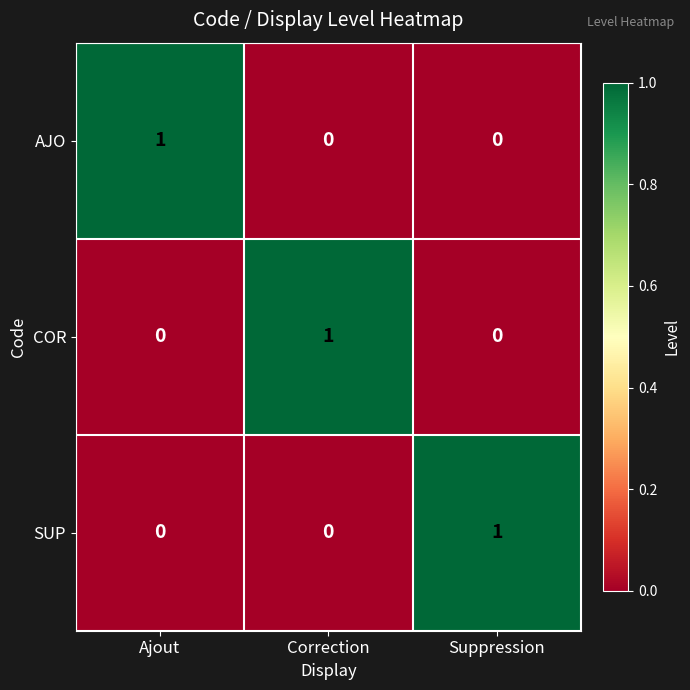

Is the value of SUP at Suppression greater than the value of COR at Suppression?

Yes